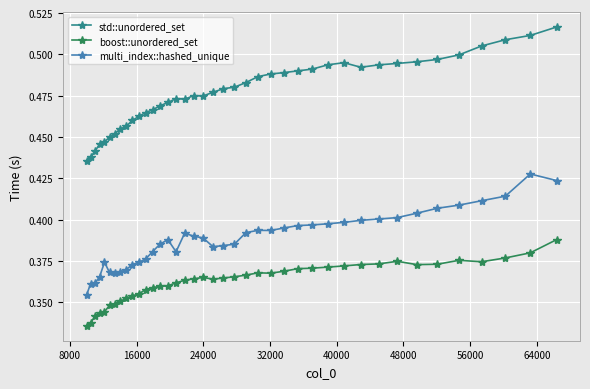

What is the sum of all std::unordered_set values?

19.1